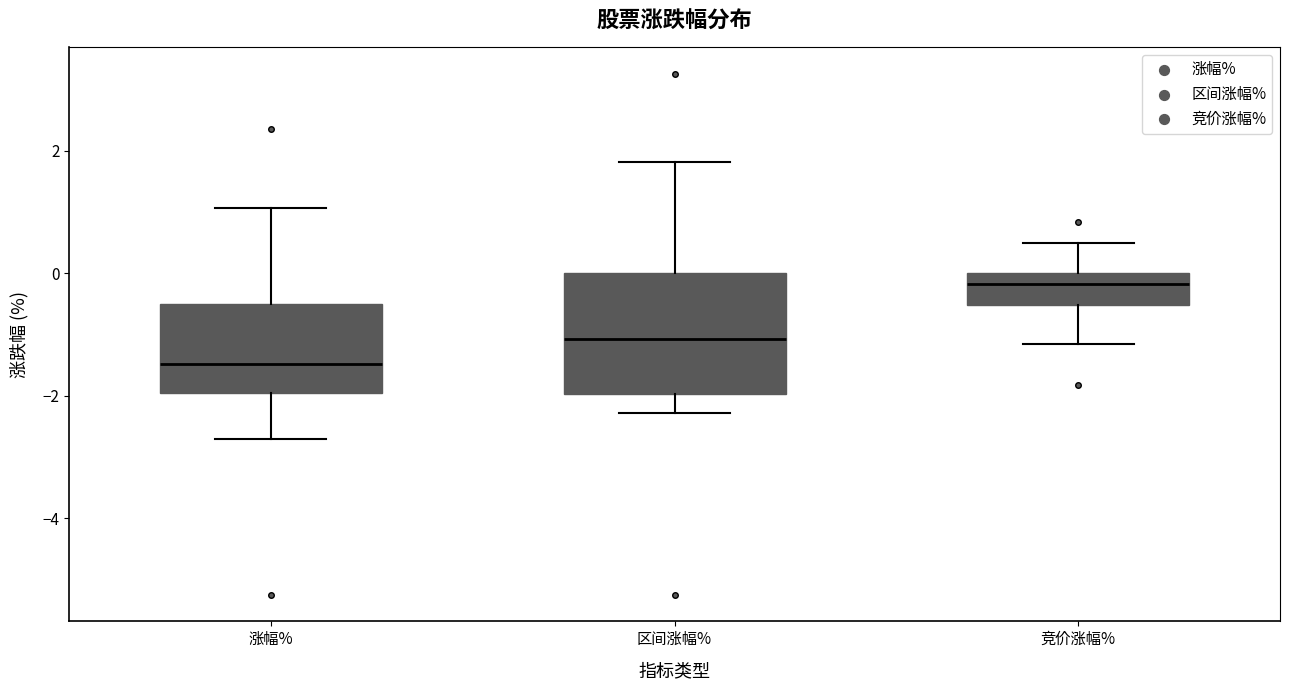

Which box is the tallest, from its lower edge to its upper edge?

区间涨幅%